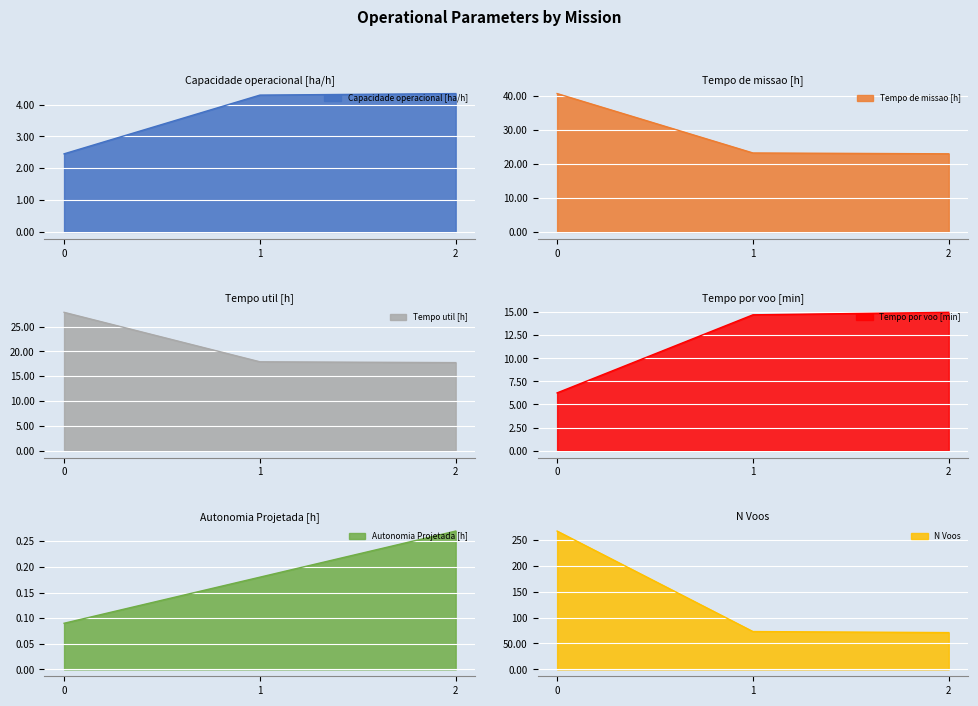

What is the value of the Autonomia Projetada [h] point at the 3rd from the left?

0.3